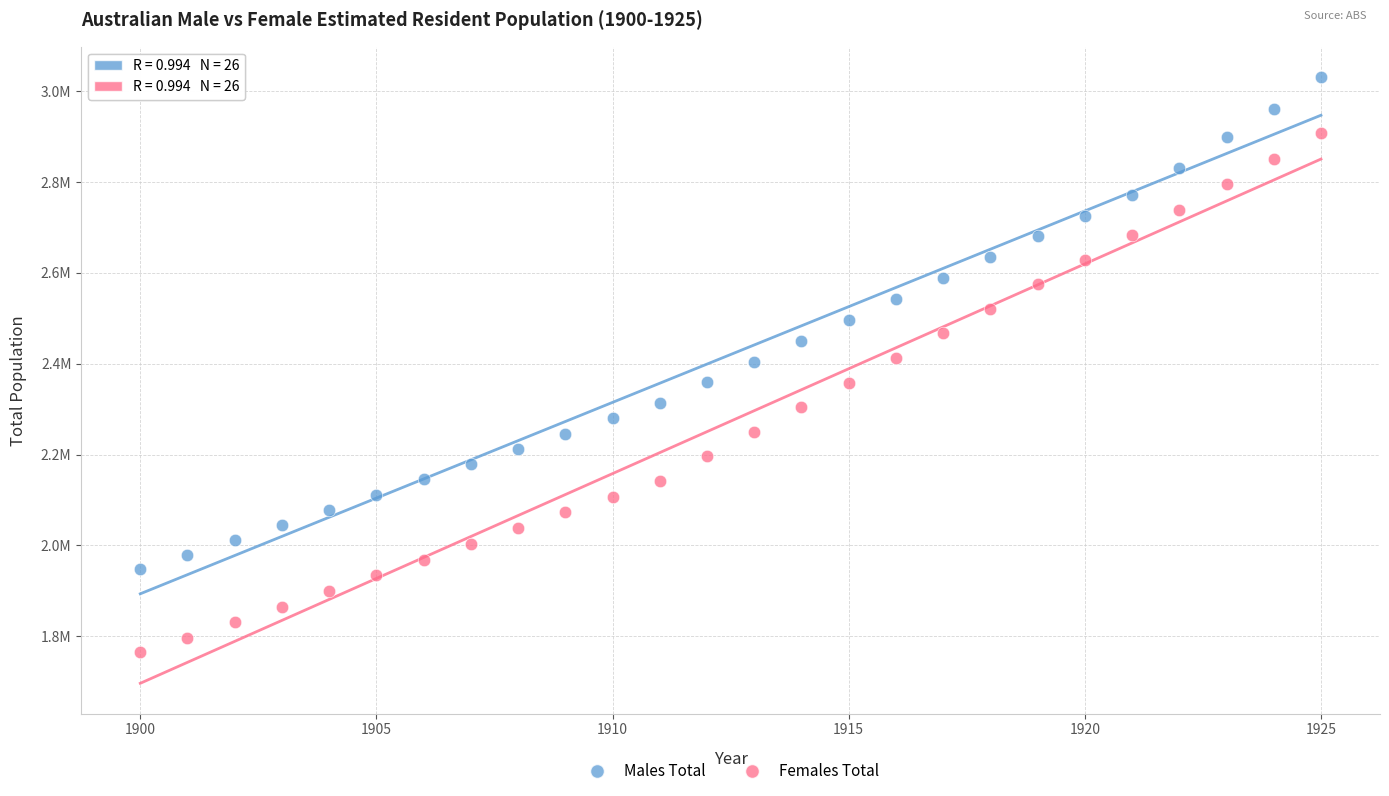

Which series contains the highest Y value?

Males Total